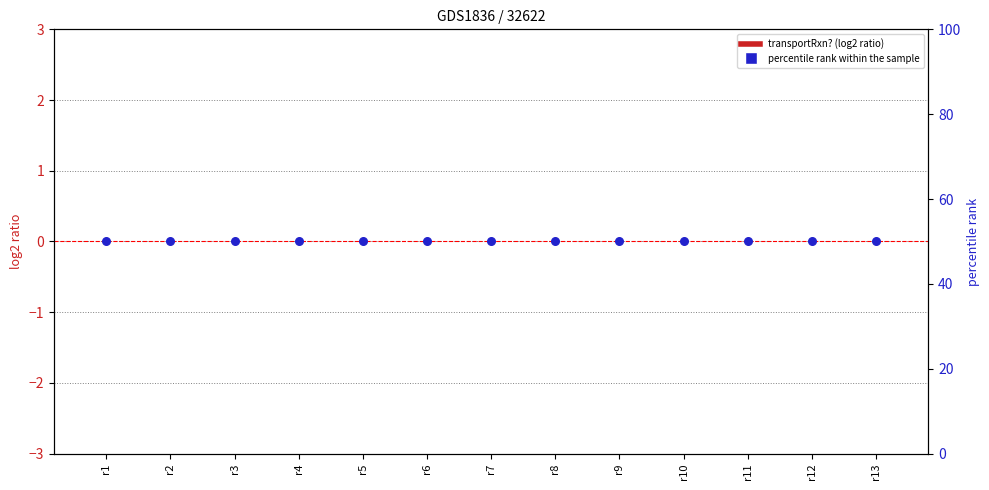

Which series reaches the maximum Y coordinate?

percentile rank within the sample